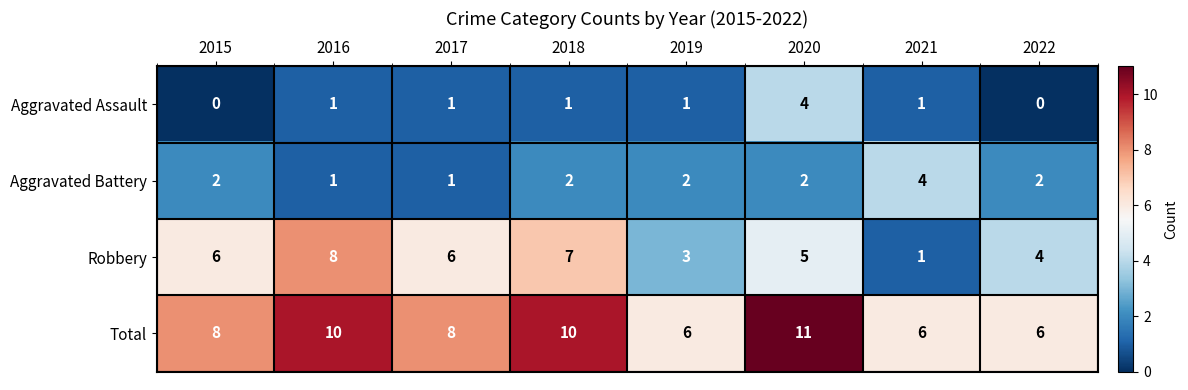

What is the total value across all series at 2016?

20